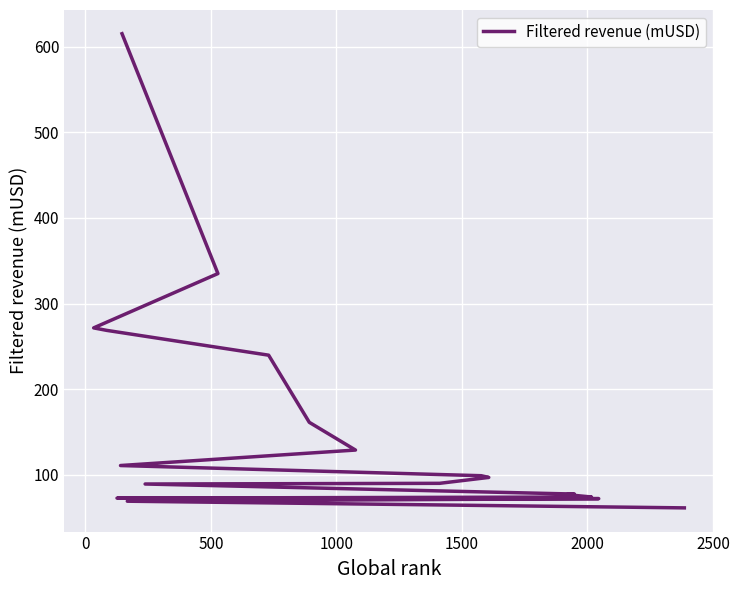

How many lines are shown in the chart?

1